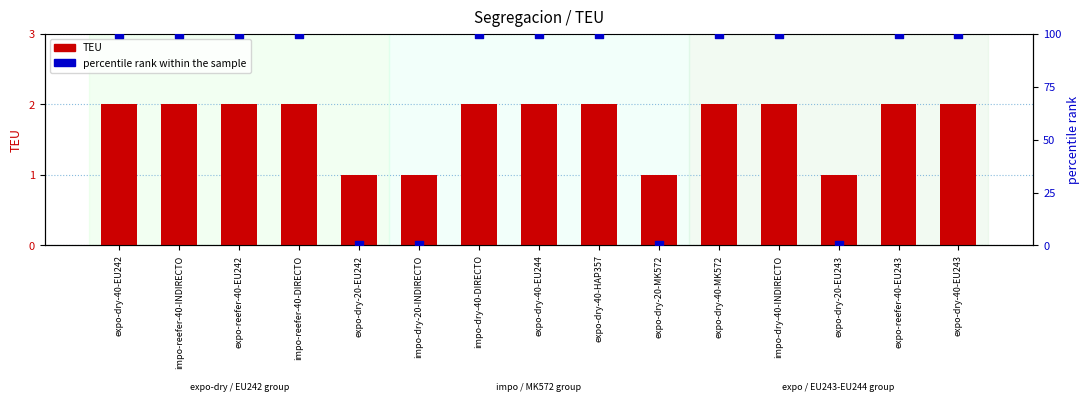

At which category is the sum across all series the highest?

expo-dry-40-EU242